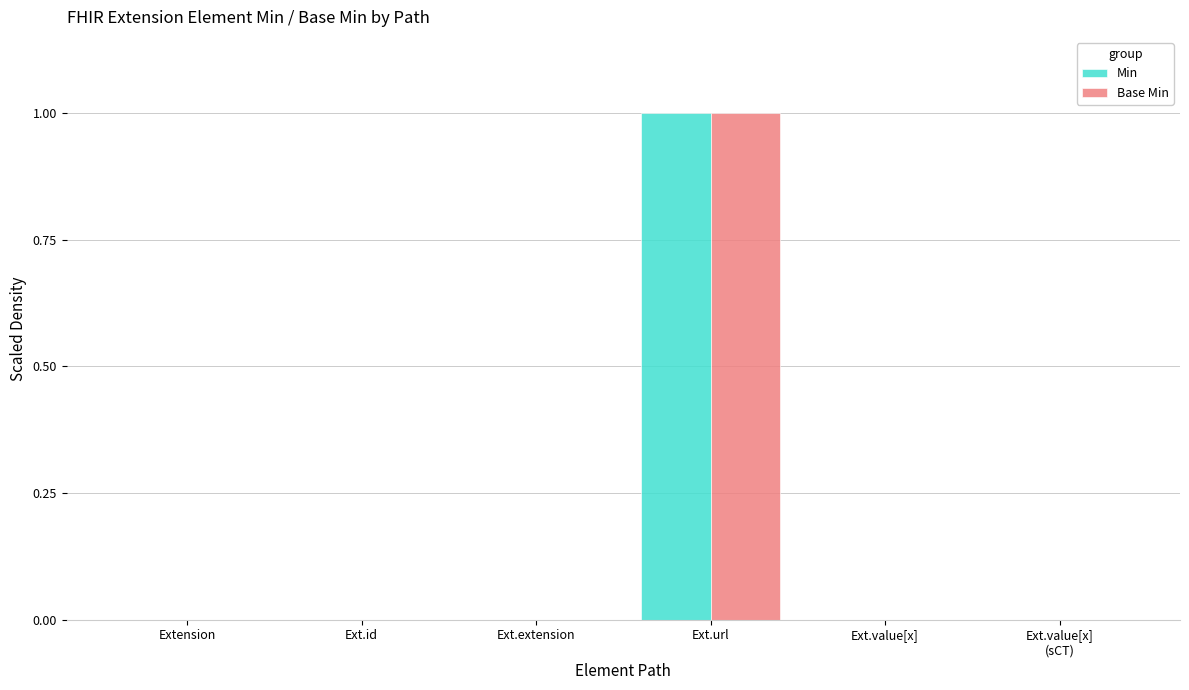

The Base Min series shows 0 at Ext.id. True or false?

True